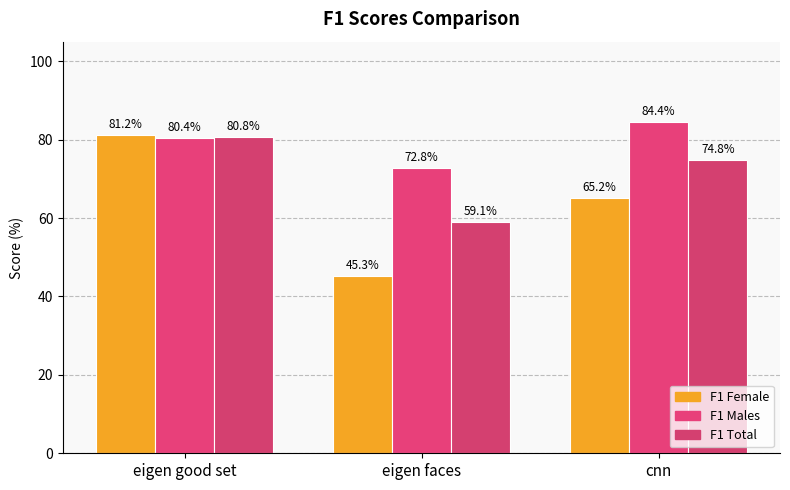

Which label corresponds to the smallest value in the chart?

eigen faces